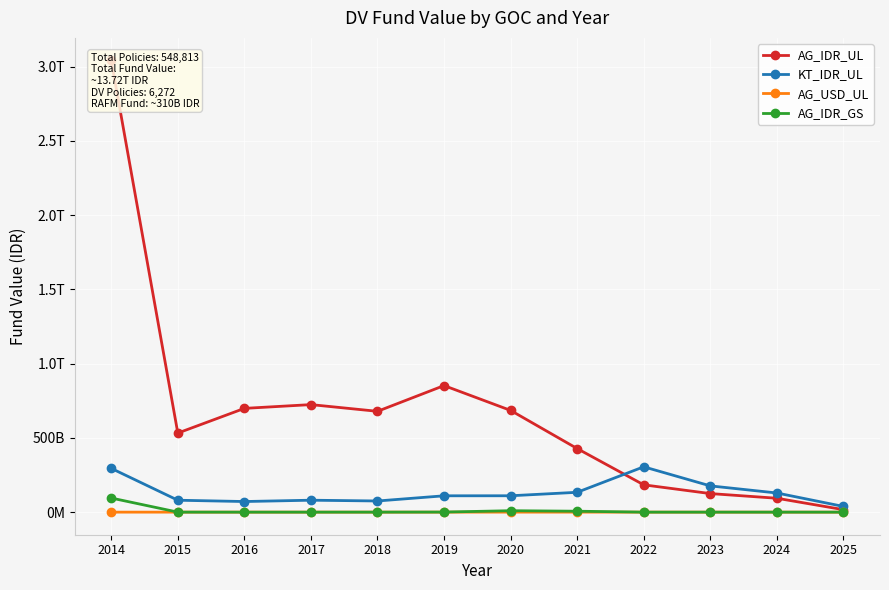

At which label is AG_IDR_GS closest to 47485342291?

2020